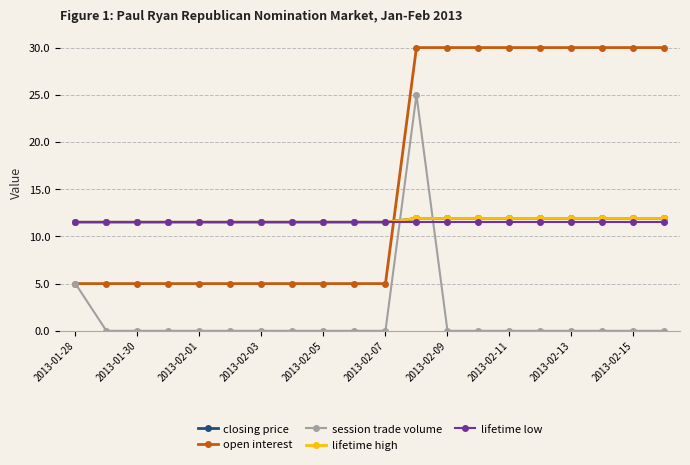

True or false: open interest has more than 0 points higher than both neighbors.

False